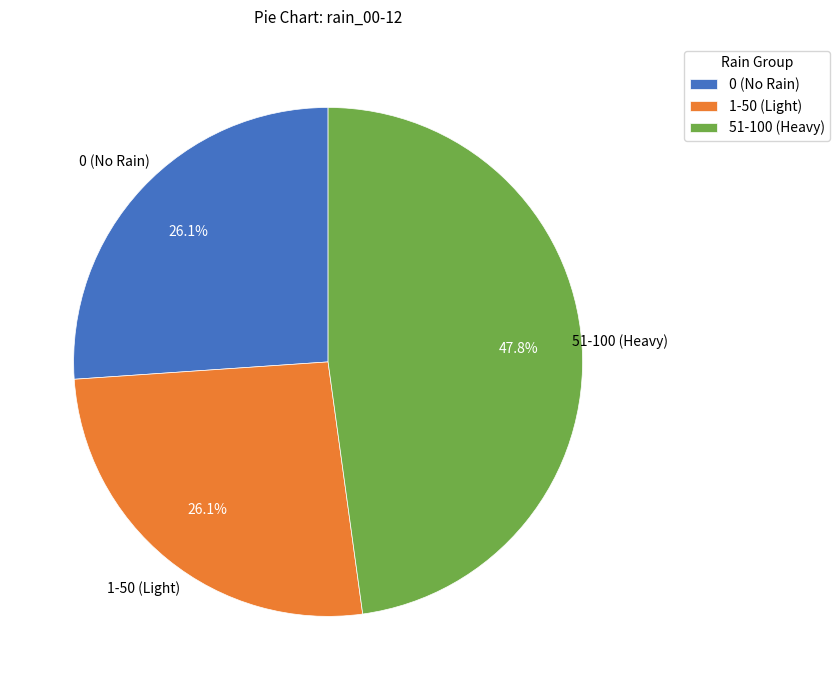

How many segments does this pie chart have?

3